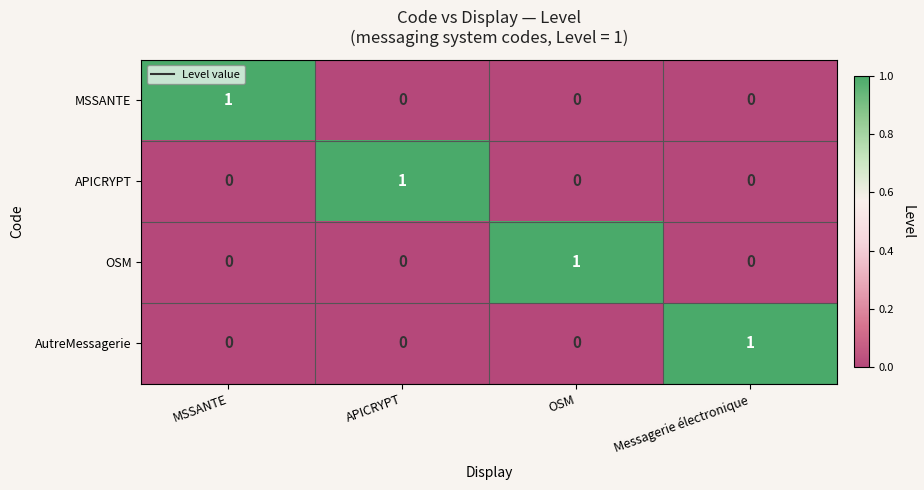

True or false: OSM has a value of 1 at Messagerie électronique.

False